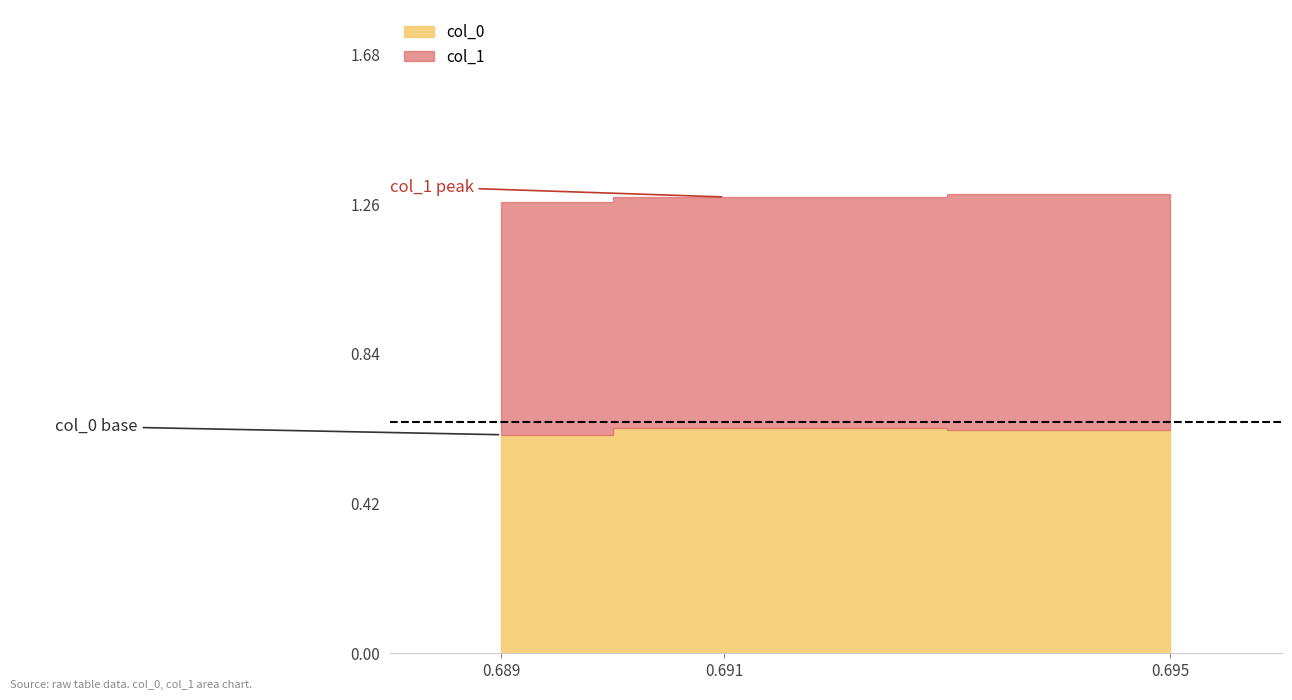

List the labels in order of col_0 value, smallest first.

0.689, 0.695, 0.691